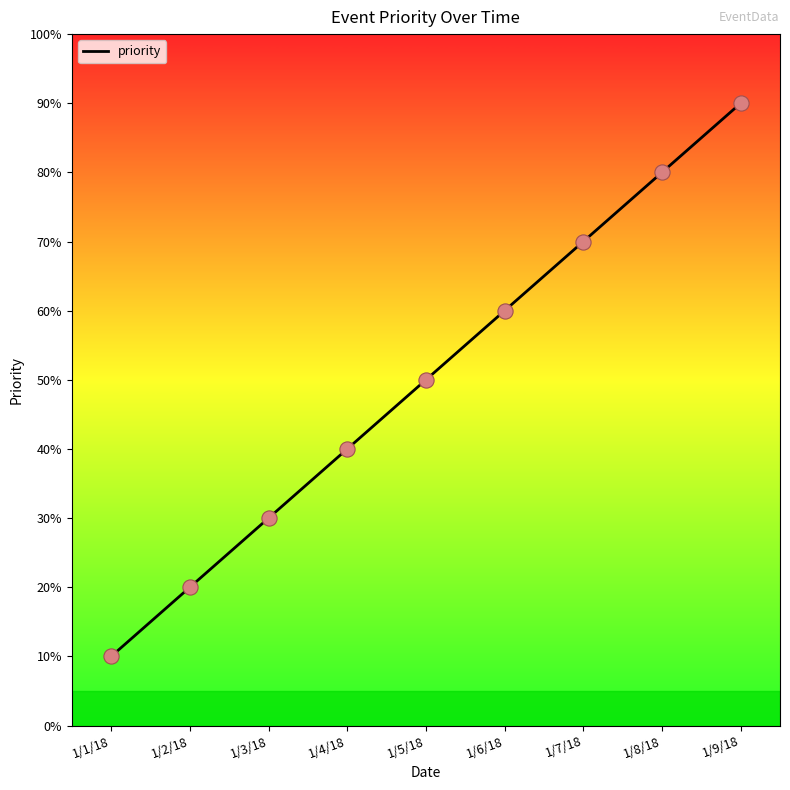

Between 1/4/18 and 1/5/18, which is larger?

1/5/18